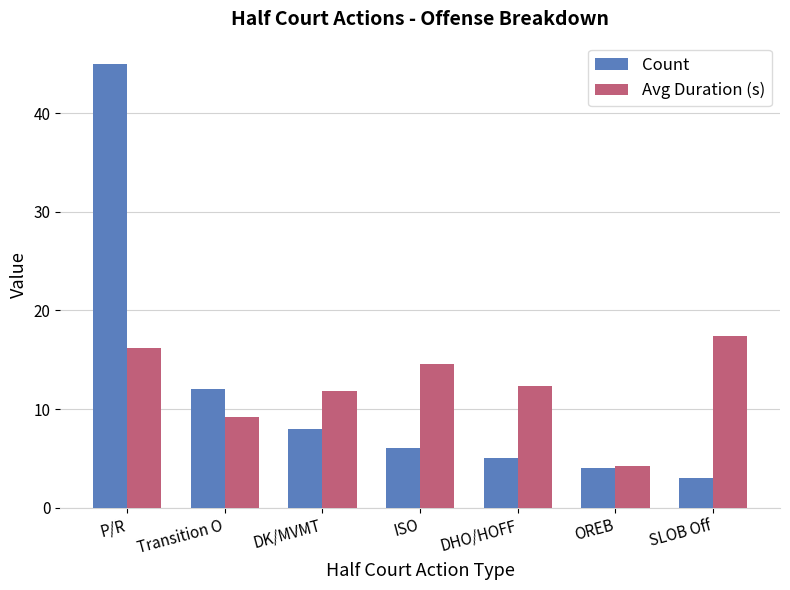

Which category has the lowest value in the Avg Duration (s) series?

OREB